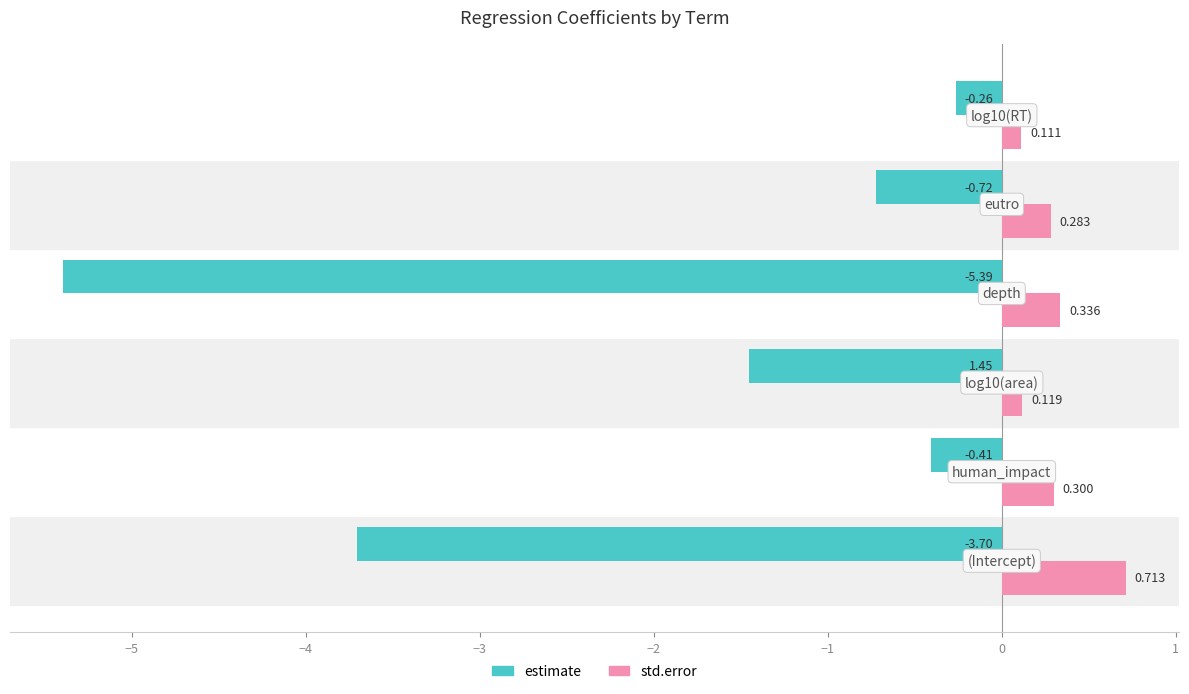

List the series in order of their overall mean, highest first.

std.error, estimate